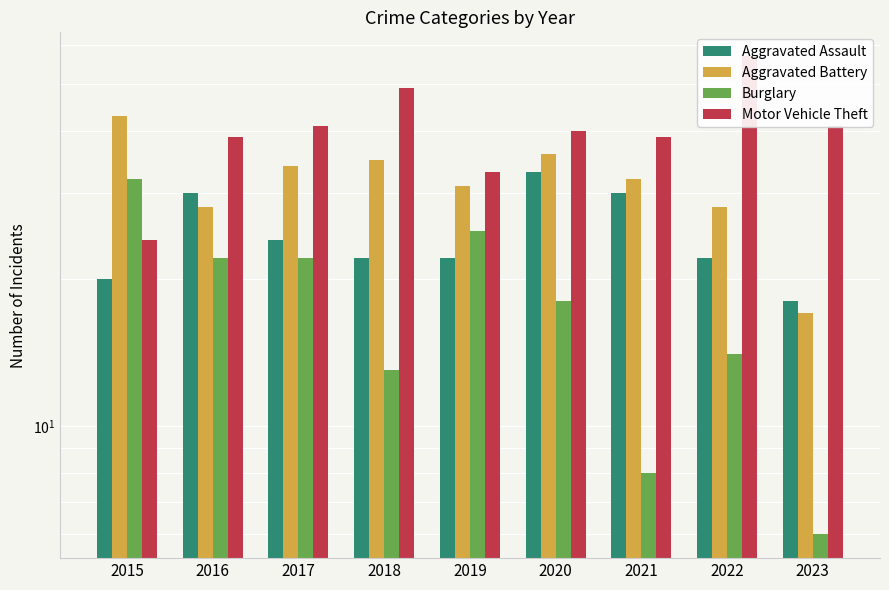

Which label corresponds to the smallest value in the chart?

2023